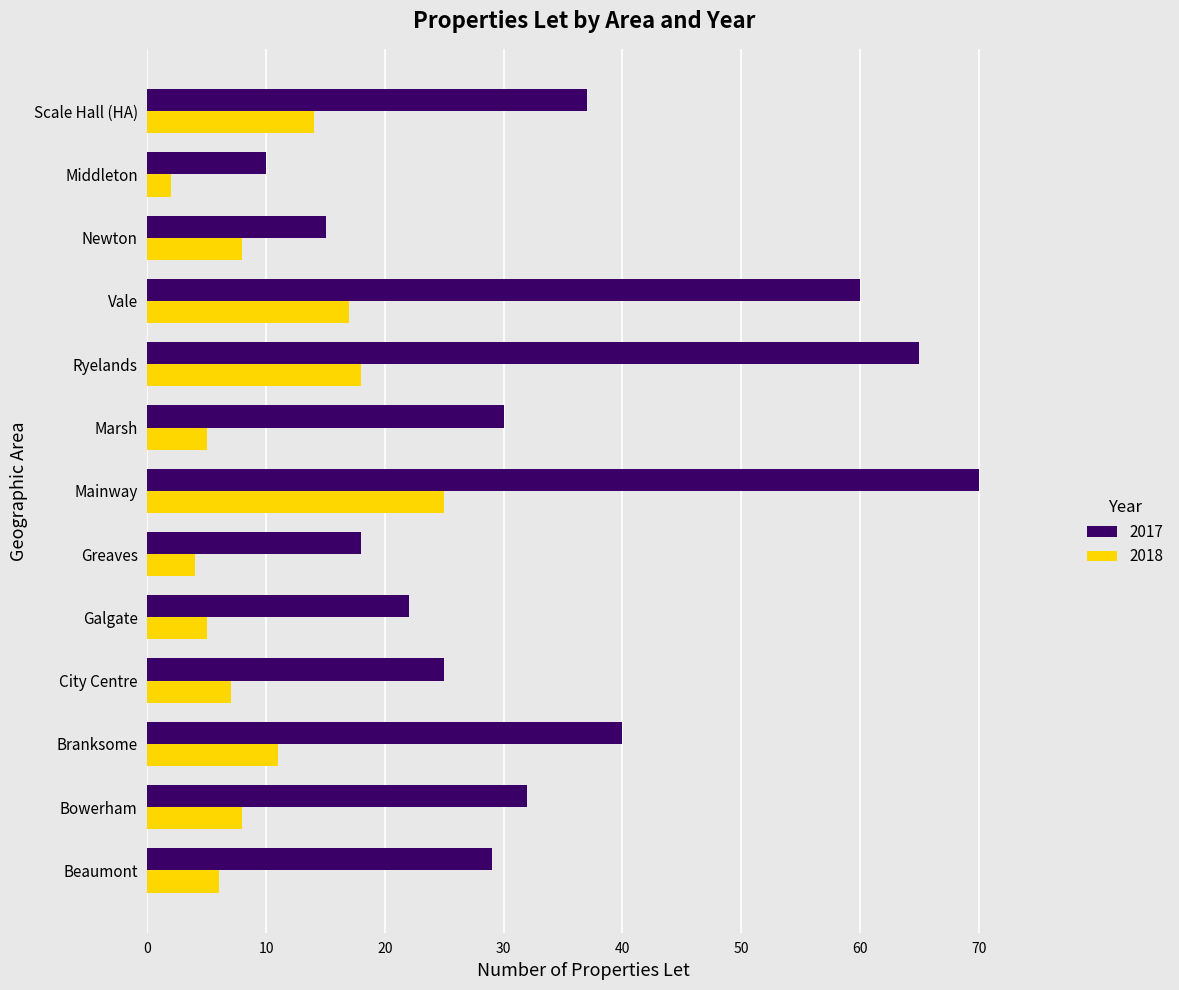

How many categories are shown in the chart?

13